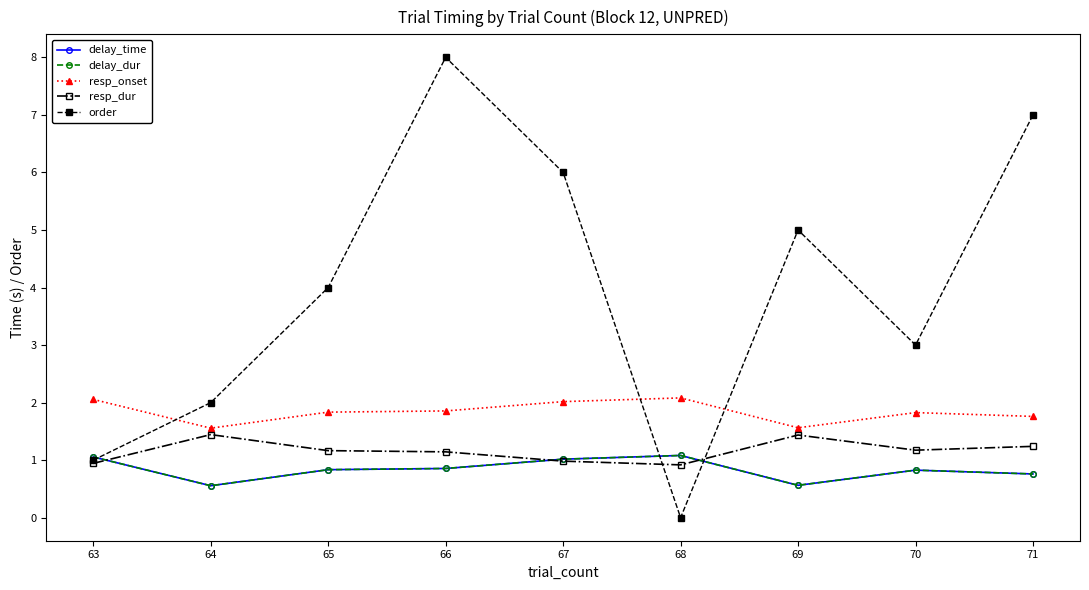

Does the chart have visible grid lines?

No